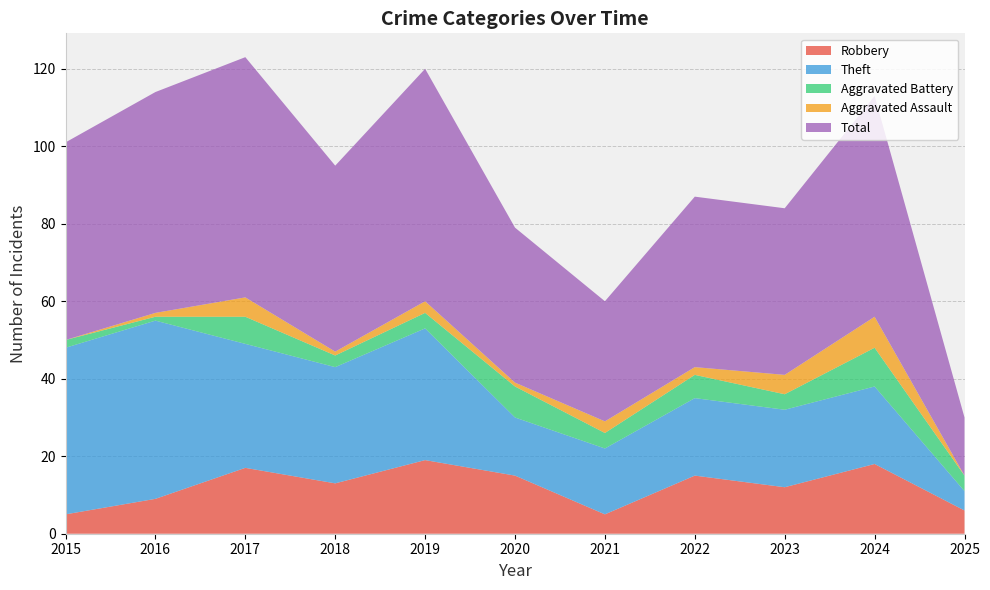

Reading left to right, list all the values displayed in this chart.

Robbery: 2015=5	2016=9	2017=17	2018=13	2019=19	2020=15	2021=5	2022=15	2023=12	2024=18	2025=6
Theft: 2015=43	2016=46	2017=32	2018=30	2019=34	2020=15	2021=17	2022=20	2023=20	2024=20	2025=5
Aggravated Battery: 2015=2	2016=1	2017=7	2018=3	2019=4	2020=8	2021=4	2022=6	2023=4	2024=10	2025=4
Aggravated Assault: 2015=0	2016=1	2017=5	2018=1	2019=3	2020=1	2021=3	2022=2	2023=5	2024=8	2025=0
Total: 2015=51	2016=57	2017=62	2018=48	2019=60	2020=40	2021=31	2022=44	2023=43	2024=57	2025=15